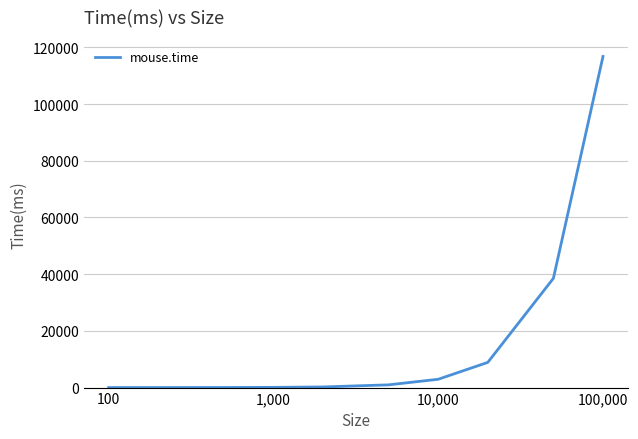

What is the greatest value displayed?

116778.4